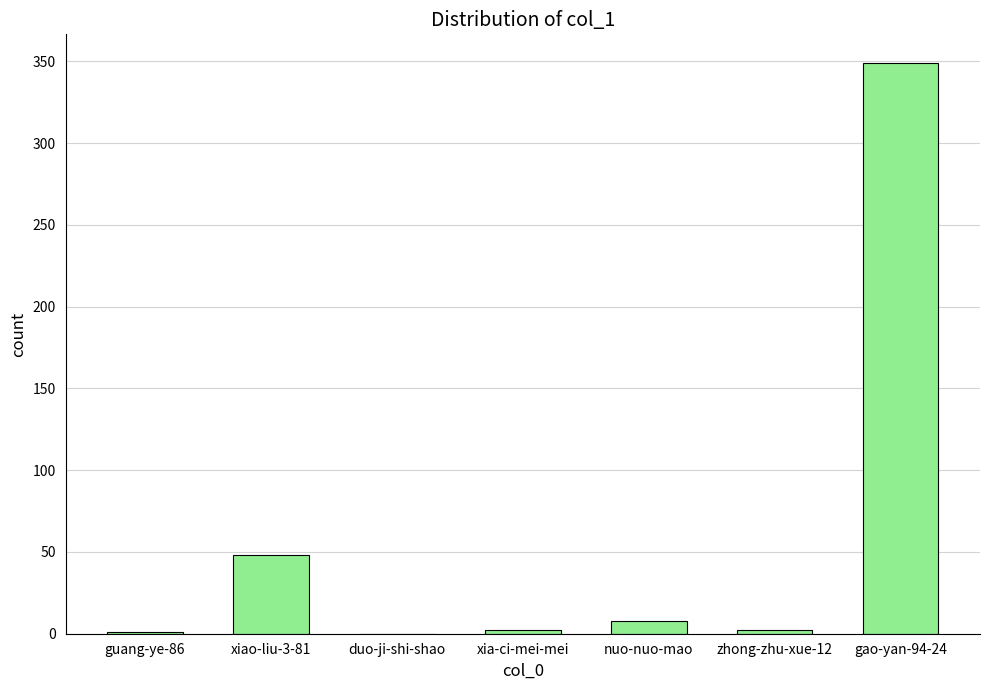

At which category does the chart reach its peak across all series?

gao-yan-94-24